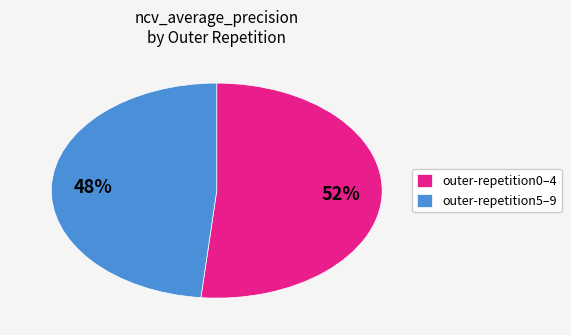

Is there a majority slice in this chart?

Yes